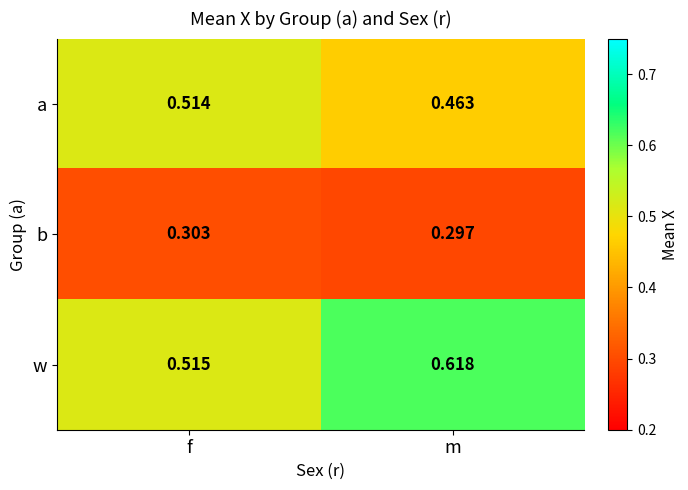

What is the difference between the highest and lowest values at f?

0.2